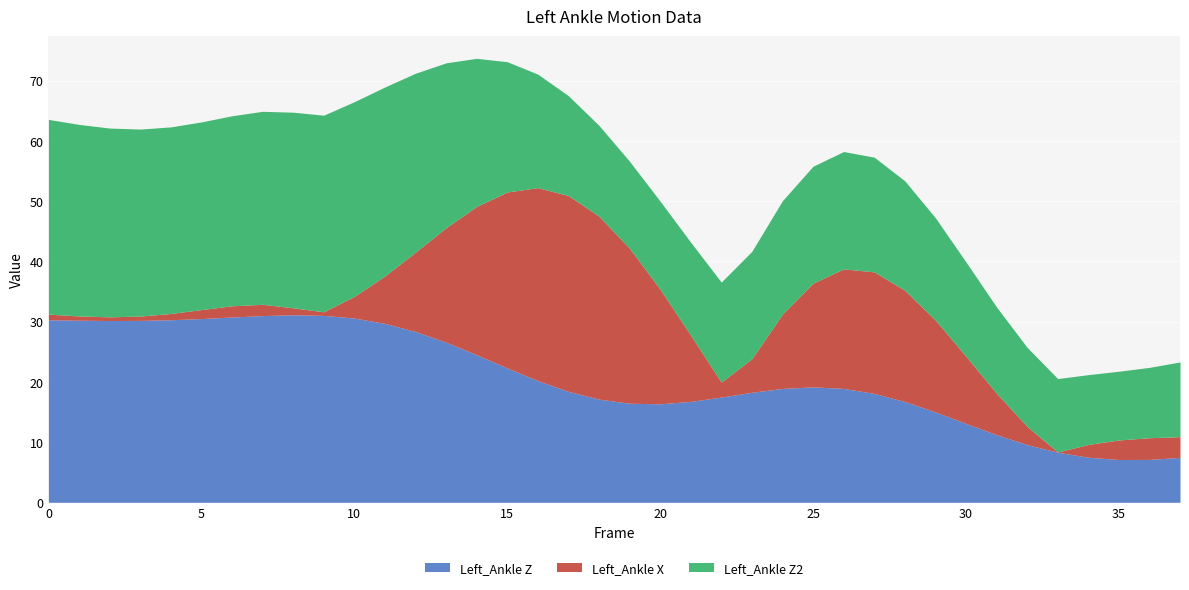

True or false: Left_Ankle Z has more than 1 interior local peaks.

True